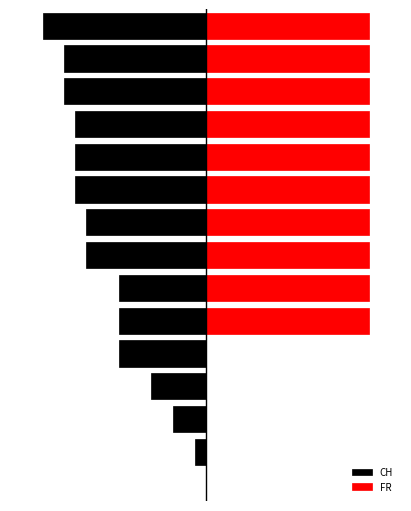

Between 7 and 10, which is larger?

7